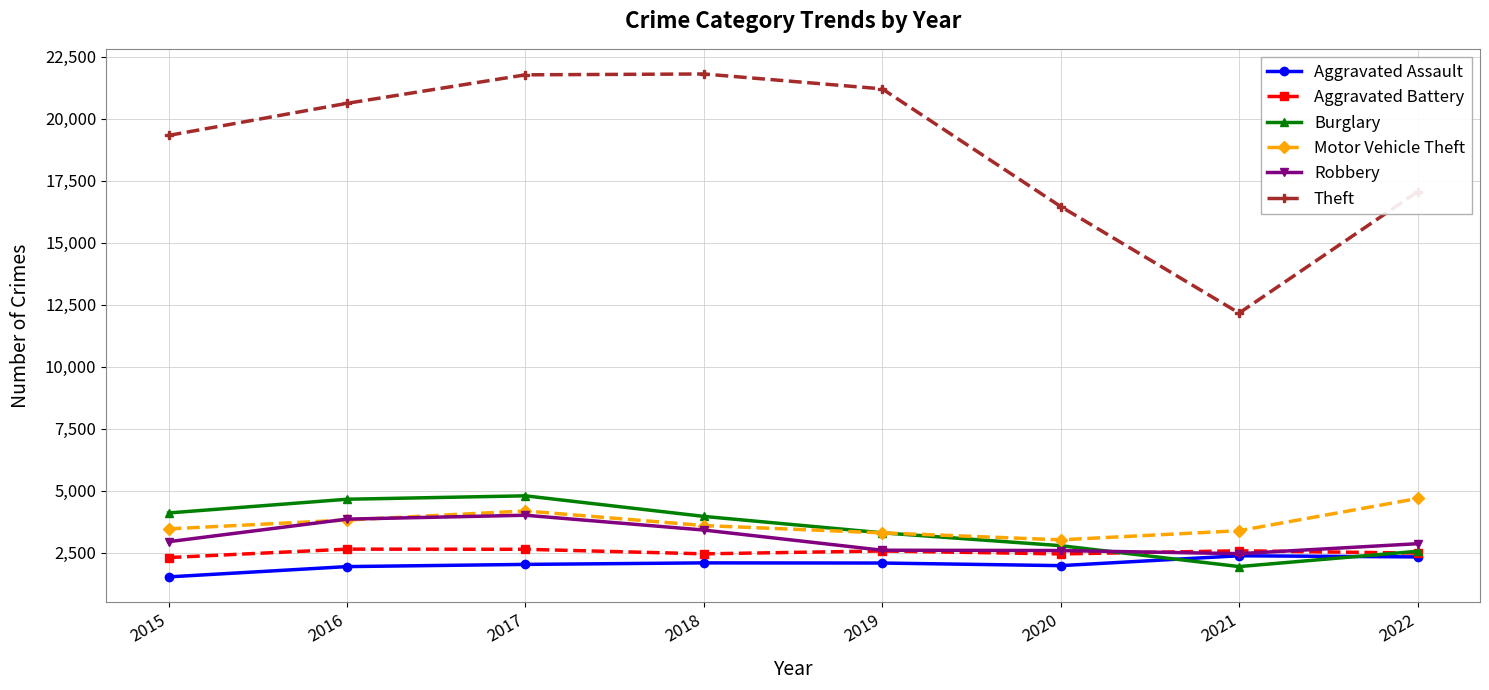

How many lines are shown in the chart?

6